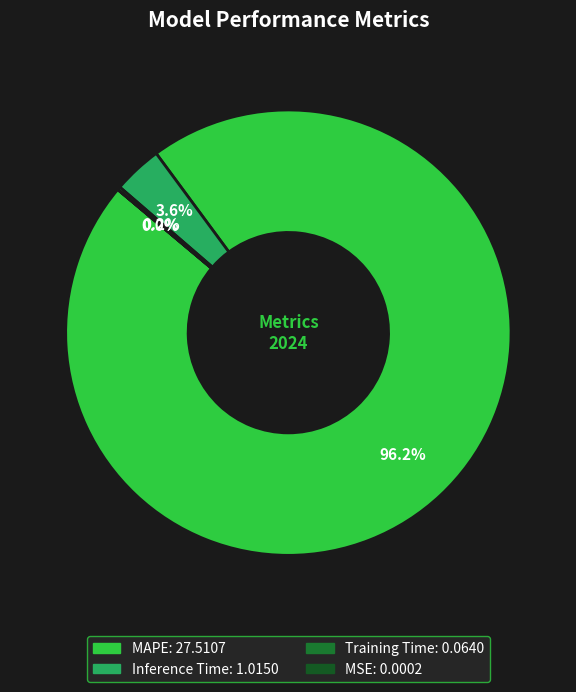

To the nearest percent, what is the difference between the largest and smallest slice percentages?

96%